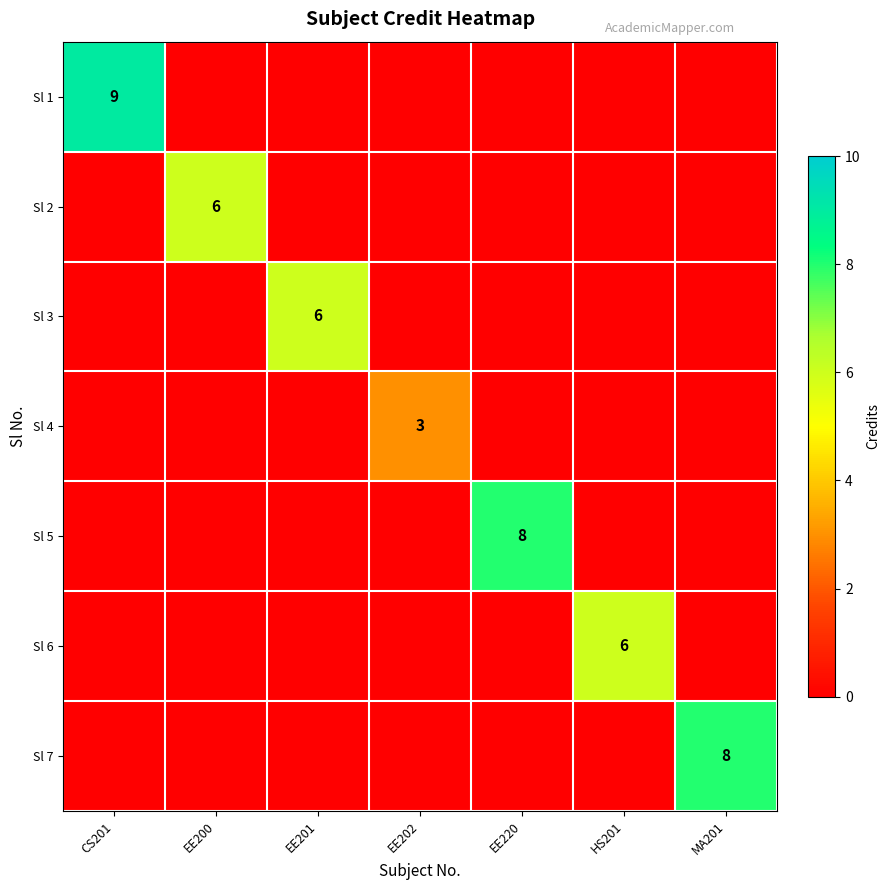

True or false: Sl 5 has a value of 3 at EE220.

False